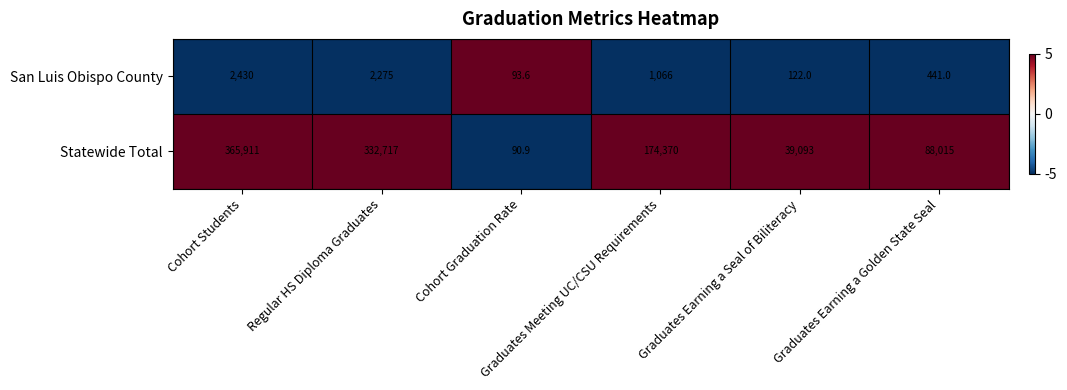

Which series has the largest total across all categories?

Statewide Total